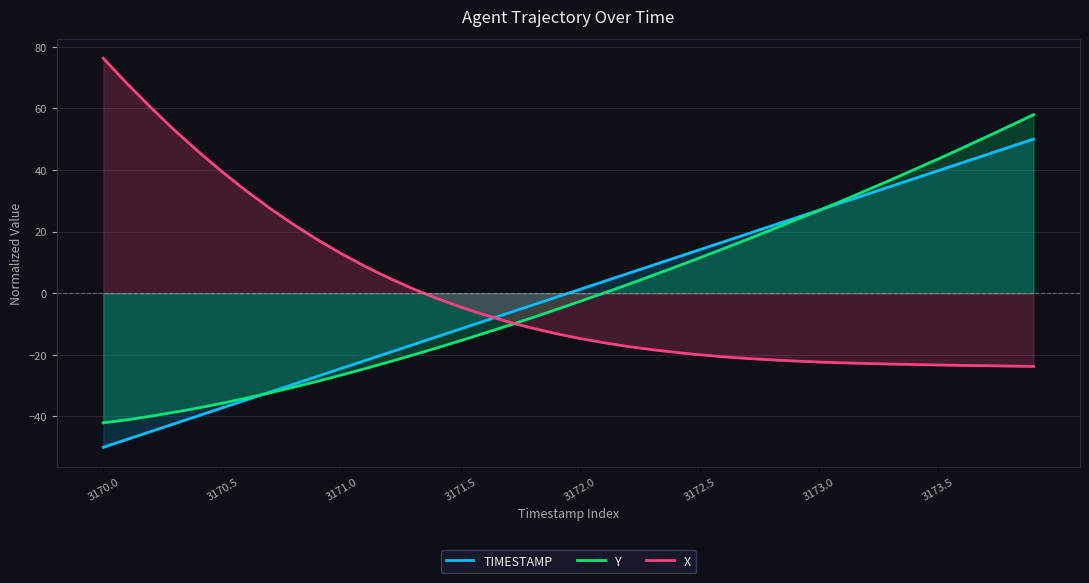

Reading right to left, transcribe all the data shown in this chart.

TIMESTAMP: 50.0	47.4	44.9	42.3	39.7	37.2	34.6	32.1	29.5	26.9	24.4	21.8	19.2	16.7	14.1	11.5	9.0	6.4	3.8	1.3	-1.3	-3.8	-6.4	-9.0	-11.5	-14.1	-16.7	-19.2	-21.8	-24.4	-26.9	-29.5	-32.1	-34.6	-37.2	-39.7	-42.3	-44.9	-47.4	-50.0
Y: 57.9	54.3	50.6	47.1	43.5	40.1	36.7	33.4	30.1	26.8	23.7	20.5	17.5	14.4	11.5	8.5	5.7	2.8	0.1	-2.6	-5.3	-7.9	-10.4	-12.9	-15.3	-17.7	-20.0	-22.2	-24.4	-26.5	-28.5	-30.5	-32.3	-34.0	-35.7	-37.2	-38.6	-39.9	-41.1	-42.1
X: -23.8	-23.7	-23.5	-23.4	-23.3	-23.1	-23.0	-22.8	-22.6	-22.3	-22.0	-21.6	-21.2	-20.6	-20.0	-19.2	-18.3	-17.3	-16.1	-14.7	-13.1	-11.4	-9.3	-7.1	-4.6	-1.7	1.4	4.8	8.6	12.7	17.3	22.2	27.5	33.2	39.3	45.8	52.8	60.2	68.0	76.2